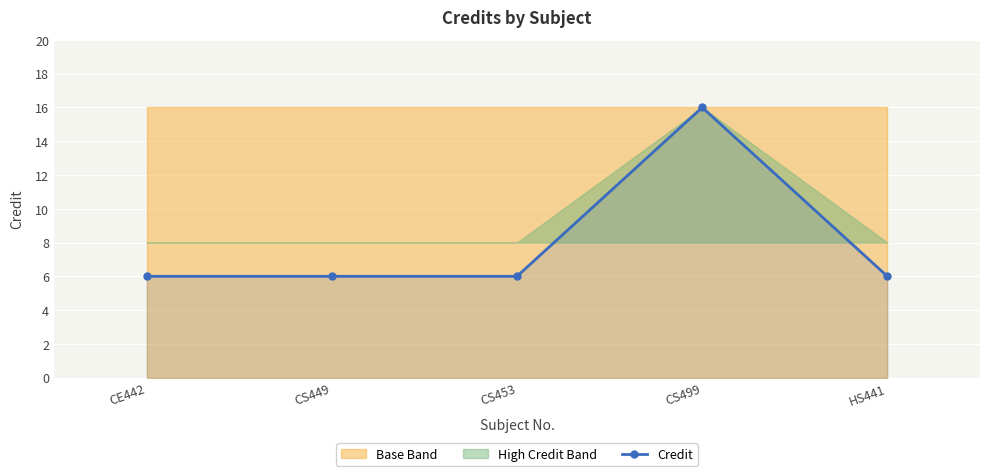

Rank the categories by value from lowest to highest.

CE442, CS449, CS453, HS441, CS499